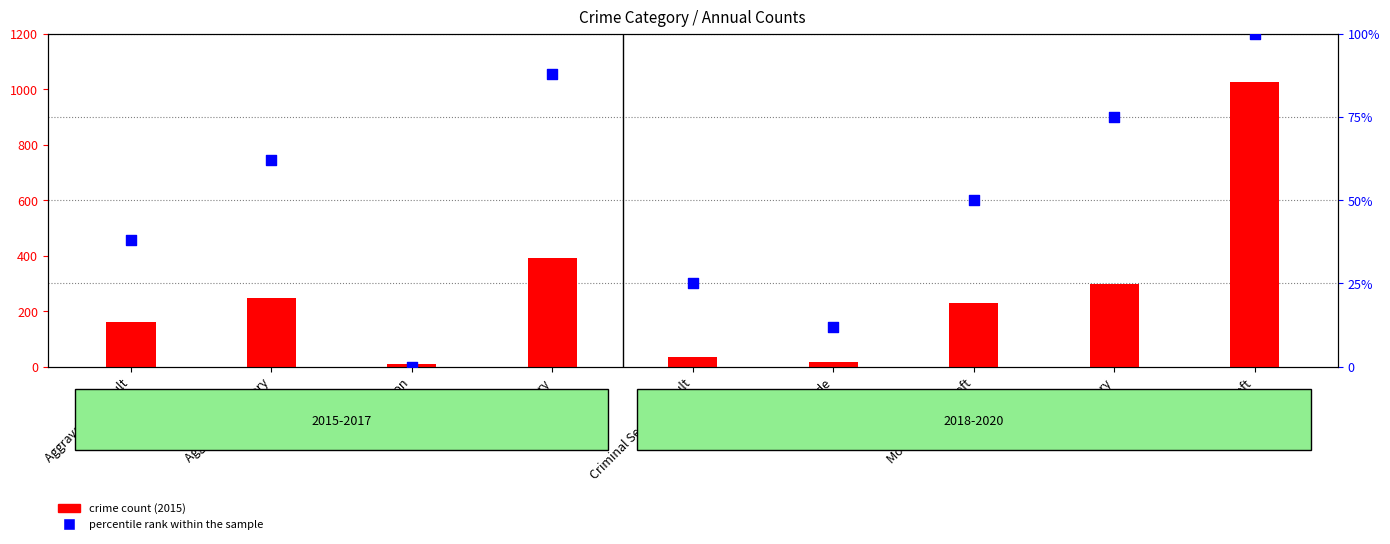

What are all the series names shown in the legend?

crime count (2015), percentile rank within the sample